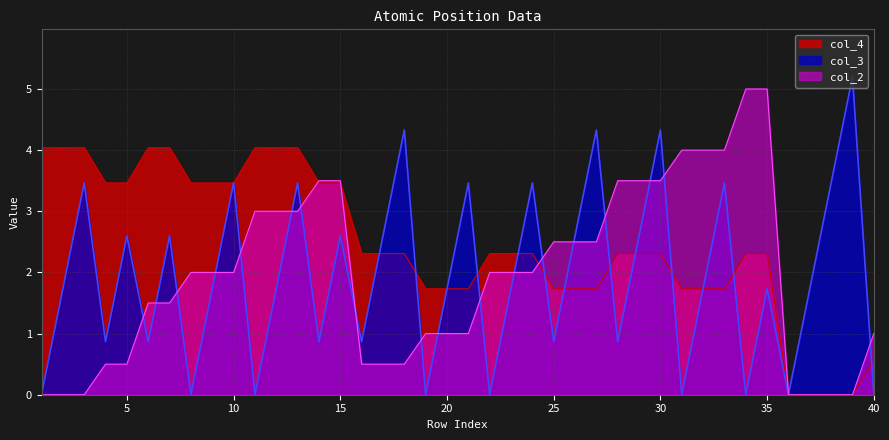

Which series ends up on top after the final intersection of col_4 and col_2?

col_2